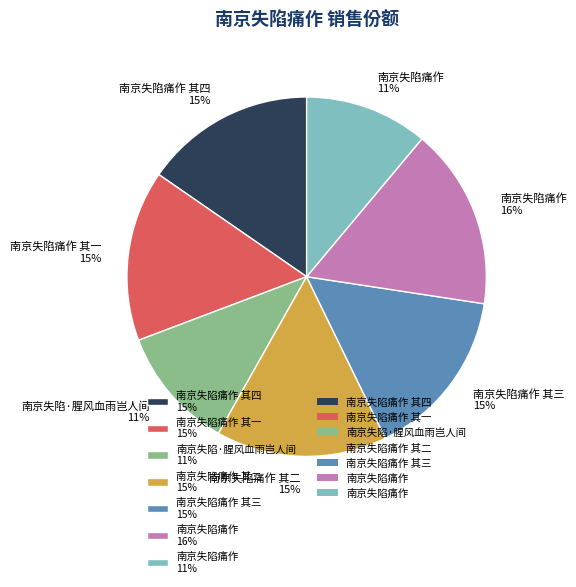

How many slices are in this pie chart?

7